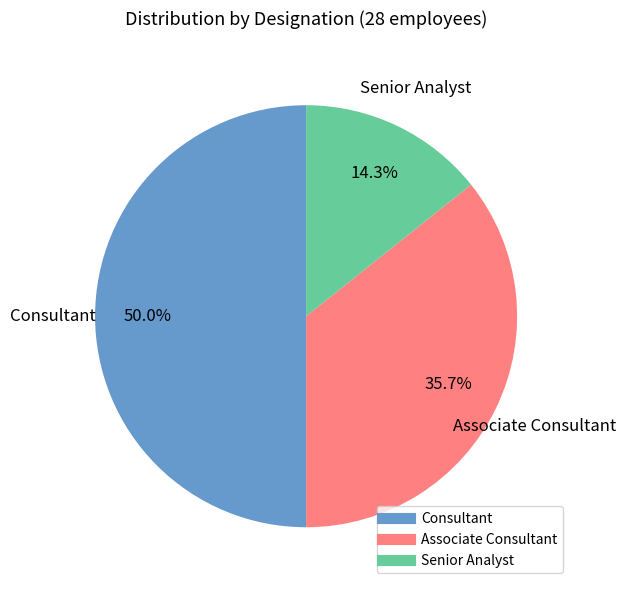

How much of the chart is everything except Senior Analyst?

85.7%